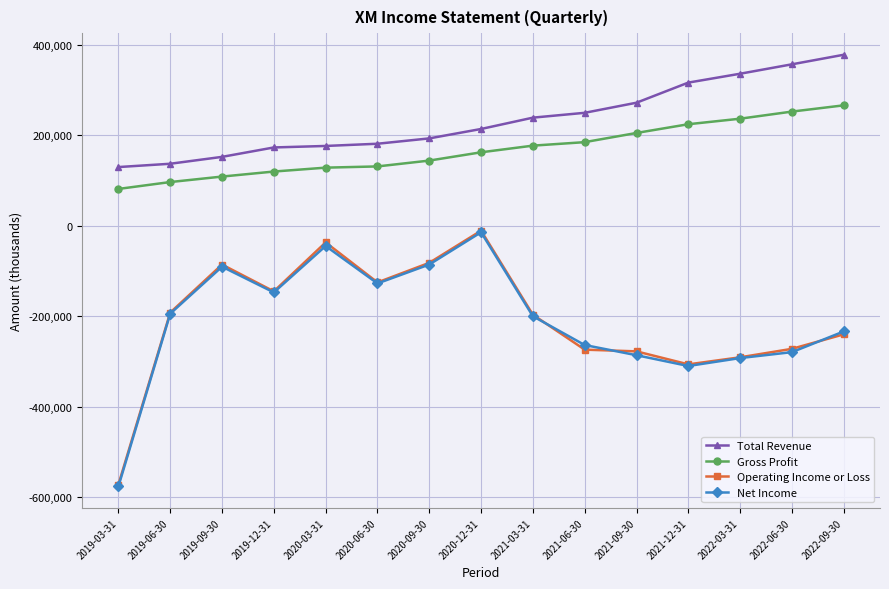

Does the chart display data point markers on the line(s)?

Yes